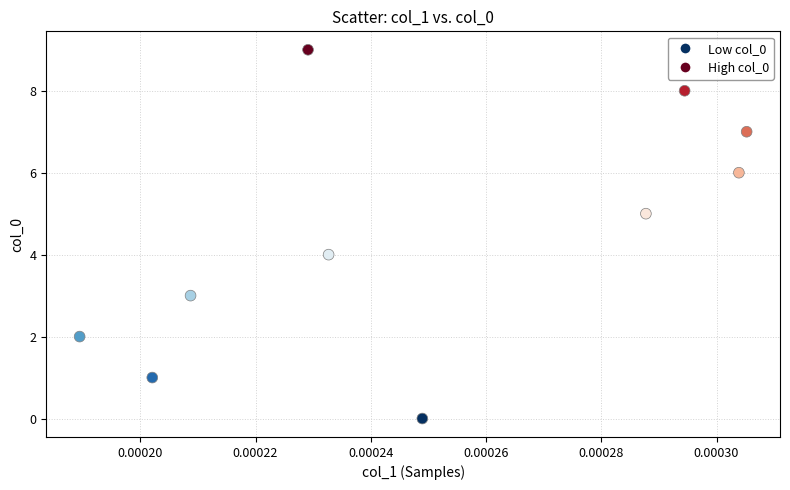

What is the range of Y values (max minus min)?

9